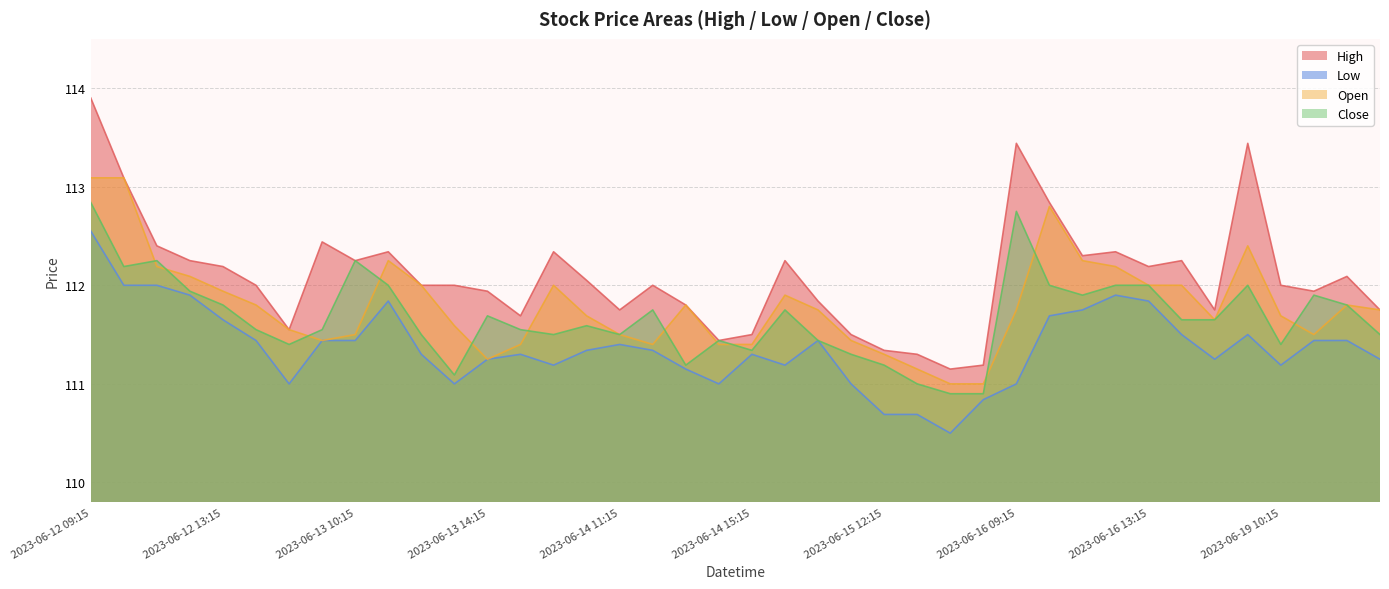

Between 2023-06-12 12:15 and 2023-06-16 15:15, which series saw the biggest shift?

Low